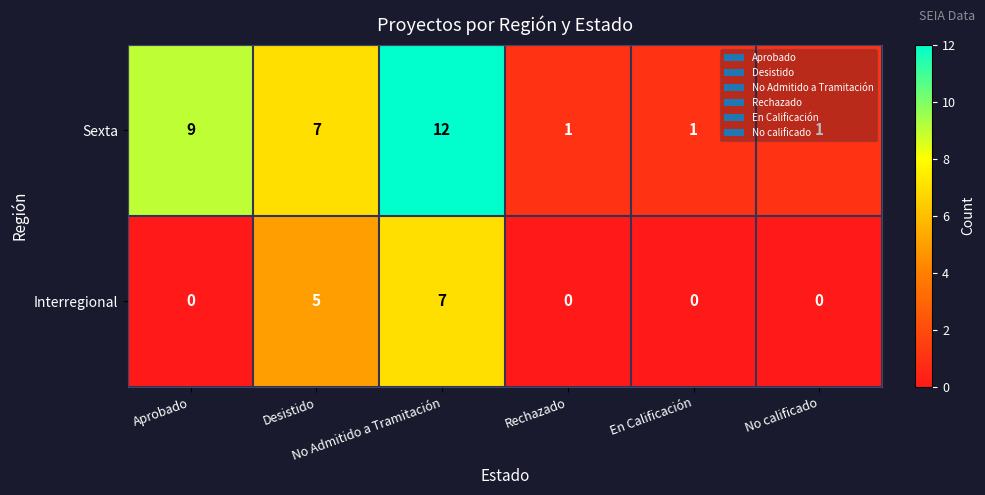

What is the difference between the maximum and minimum values in the Interregional series?

7